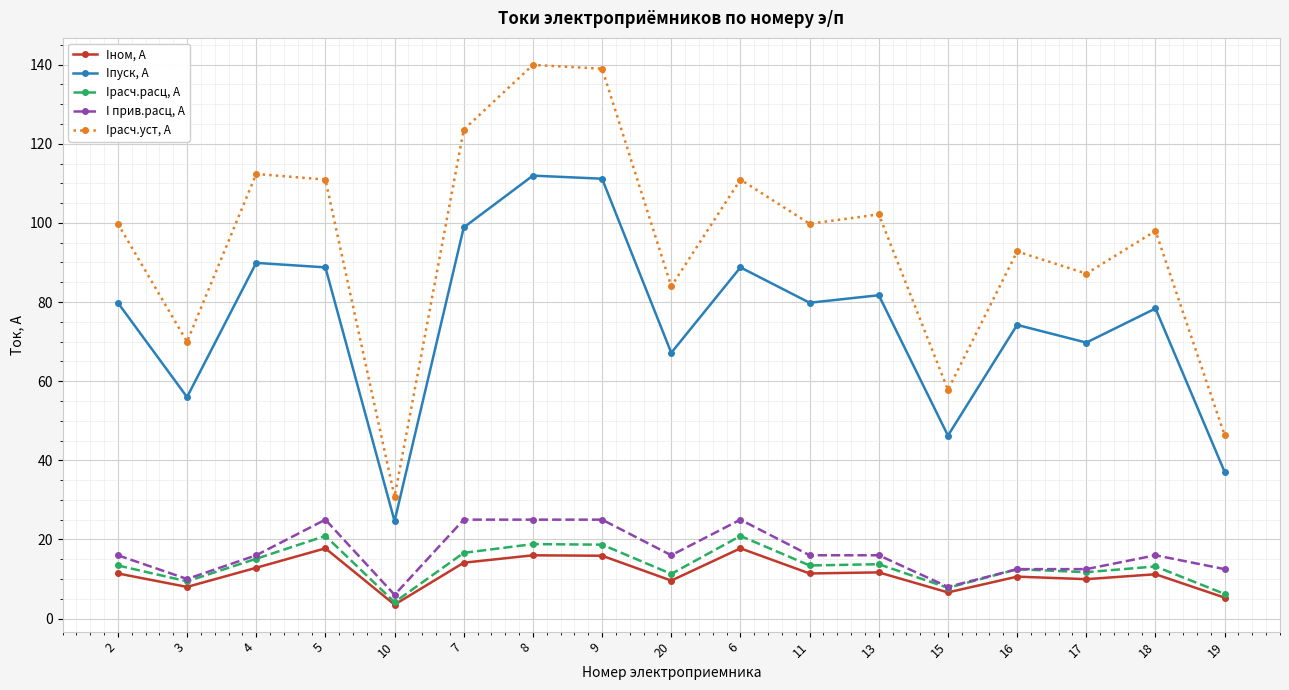

What value does the I прив.расц, А series have at 8?

25.0